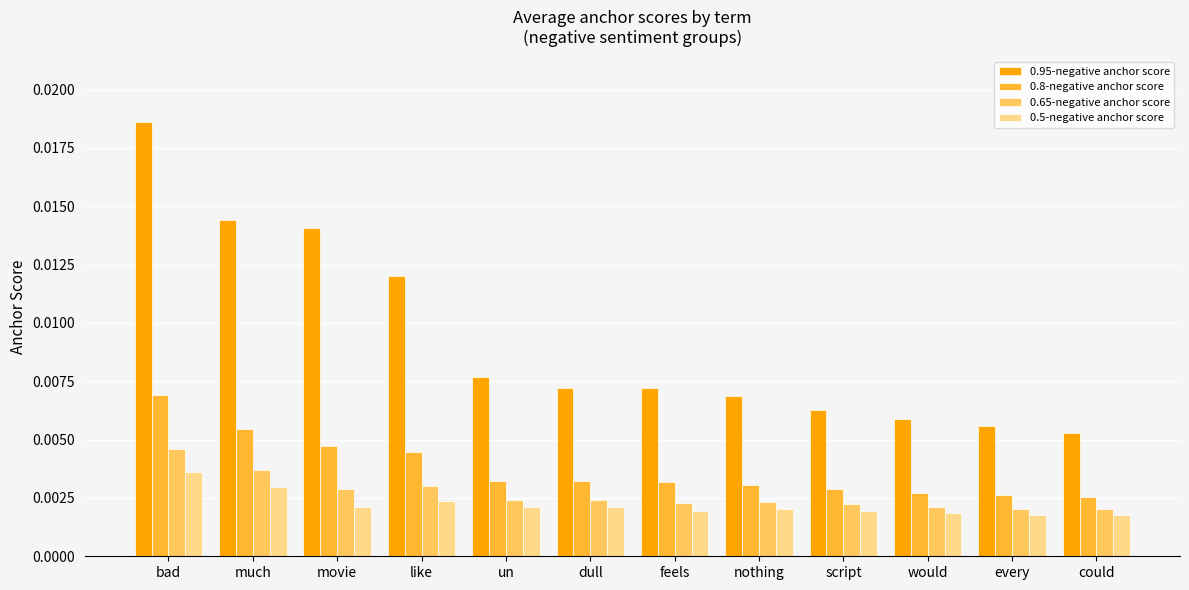

How many 0.8-negative anchor score values are between 0 and 1?

12